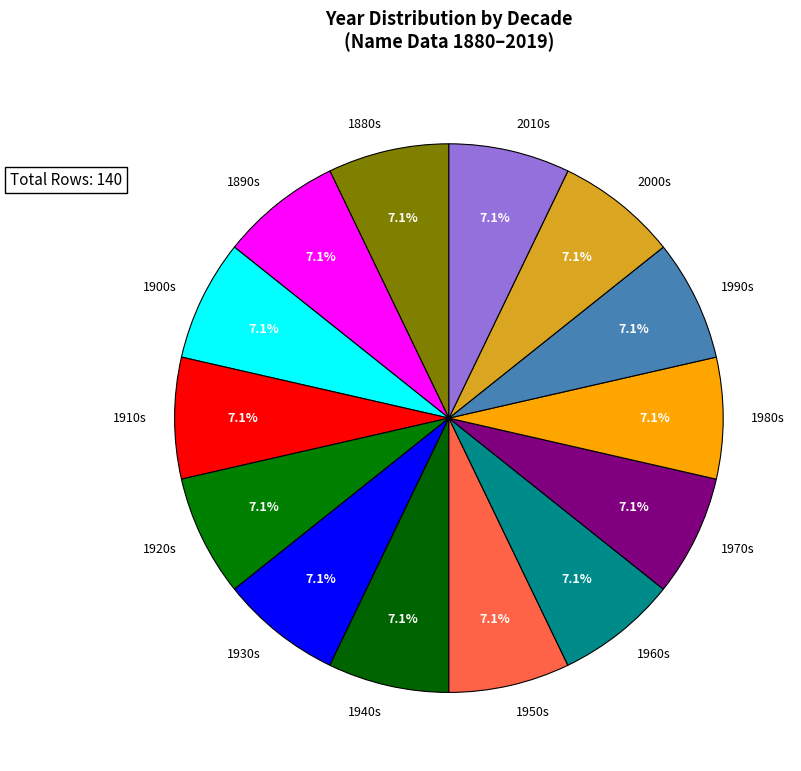

Is the sum of 1950s and 1930s greater than half?

No